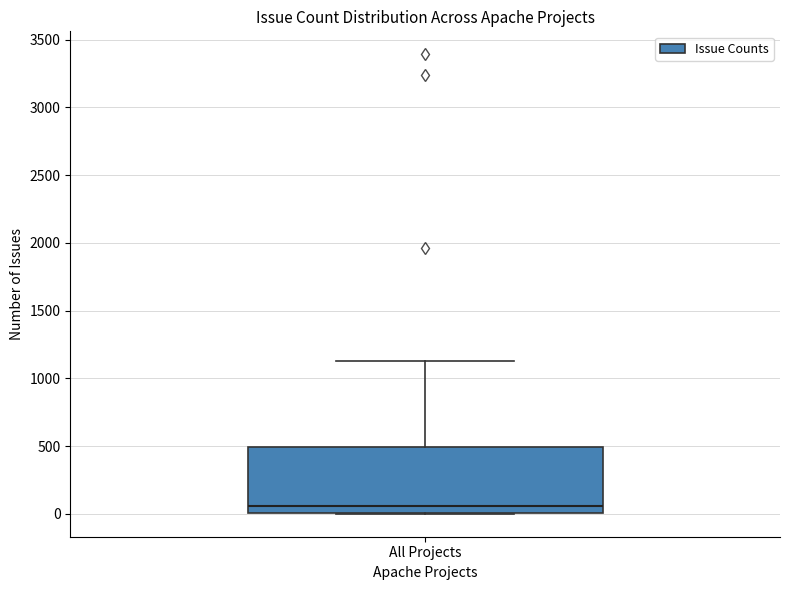

Transcribe this box plot: give where the median line is, the range the box spans, and where the two whiskers end, as read against the y-axis. The values are not printed on the chart, so give them approximately, as read against the axis.

median 50, box 0 to 500, whiskers 0 to 1150